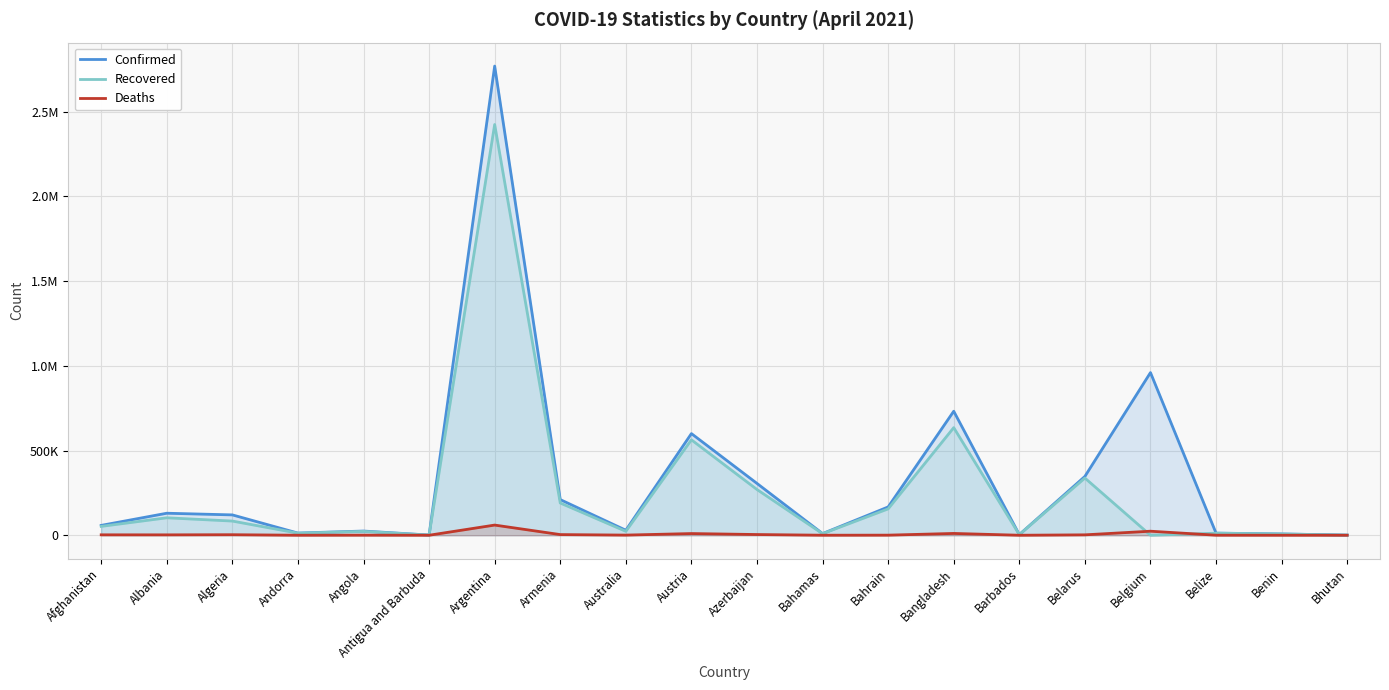

Reading left to right, transcribe all the data shown in this chart.

Confirmed: 58214	129980	120174	12917	24883	1217	2769552	210518	29603	600089	305933	9868	167165	732060	3797	347316	960169	12585	7720	986
Recovered: 52301	103066	83765	12334	22882	995	2424675	190271	23181	563256	269965	9140	155768	635183	3704	337620	0	12164	7510	883
Deaths: 2557	2358	3172	123	570	31	60083	3944	910	9997	4235	194	607	10683	44	2453	23867	318	97	1